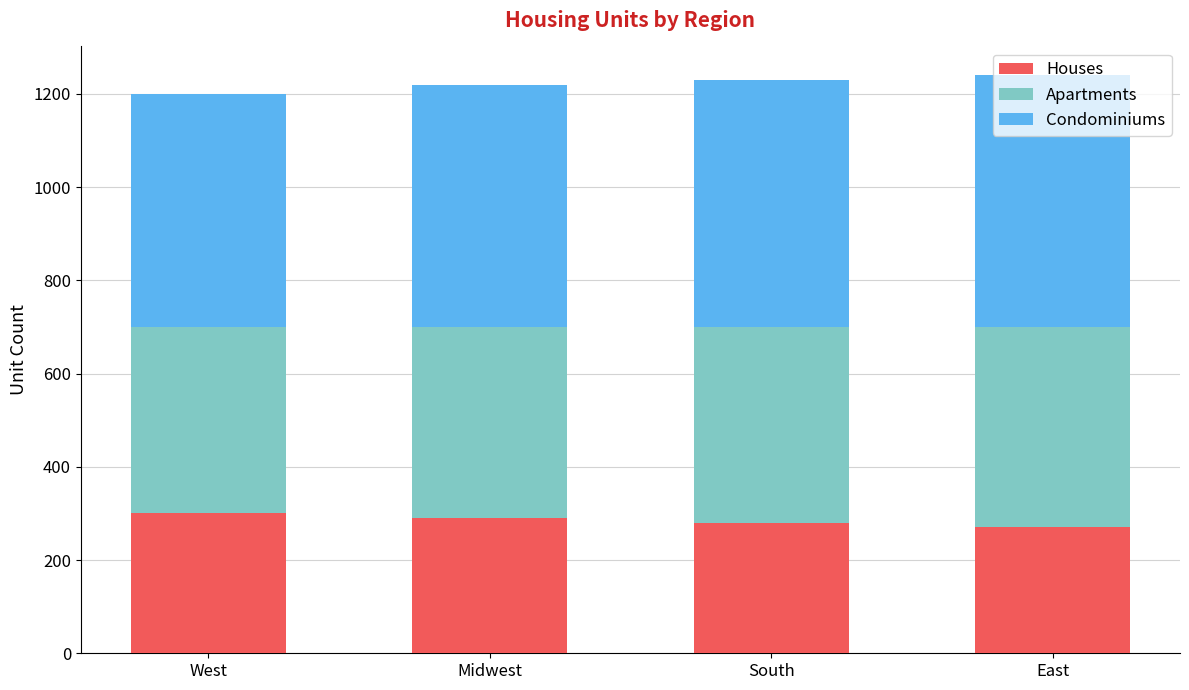

What is the highest value of the Houses series?

300